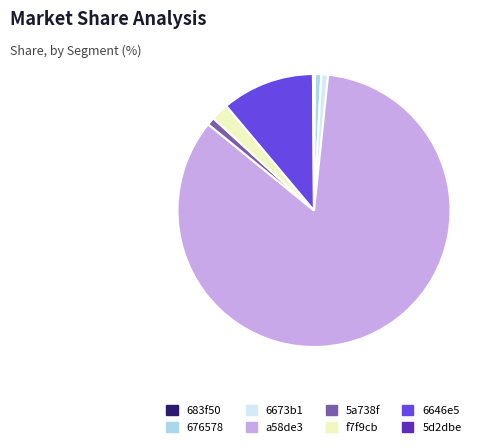

Does any single category account for the majority?

Yes